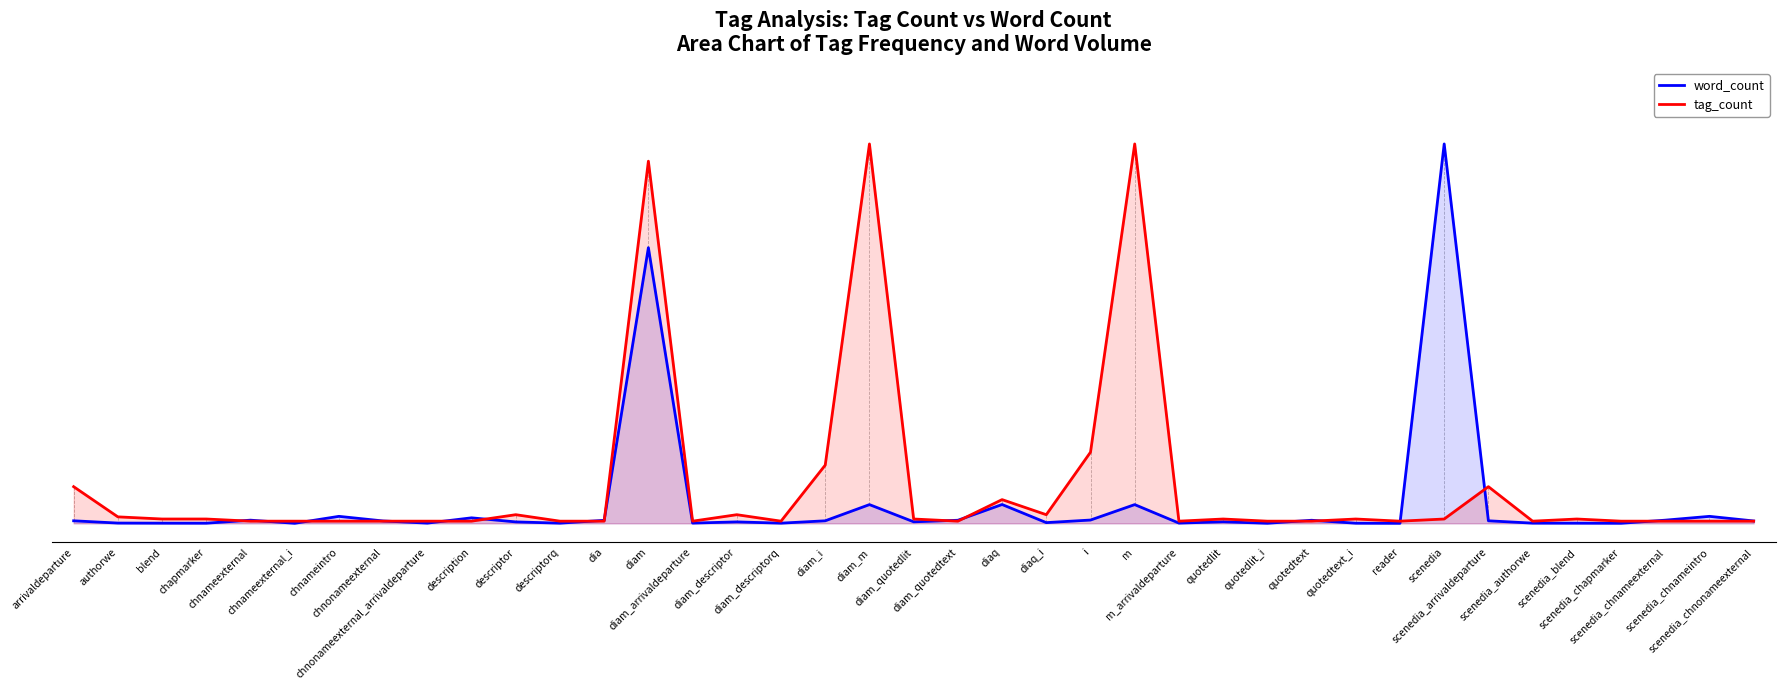

What are all the series names shown in the legend?

word_count, tag_count